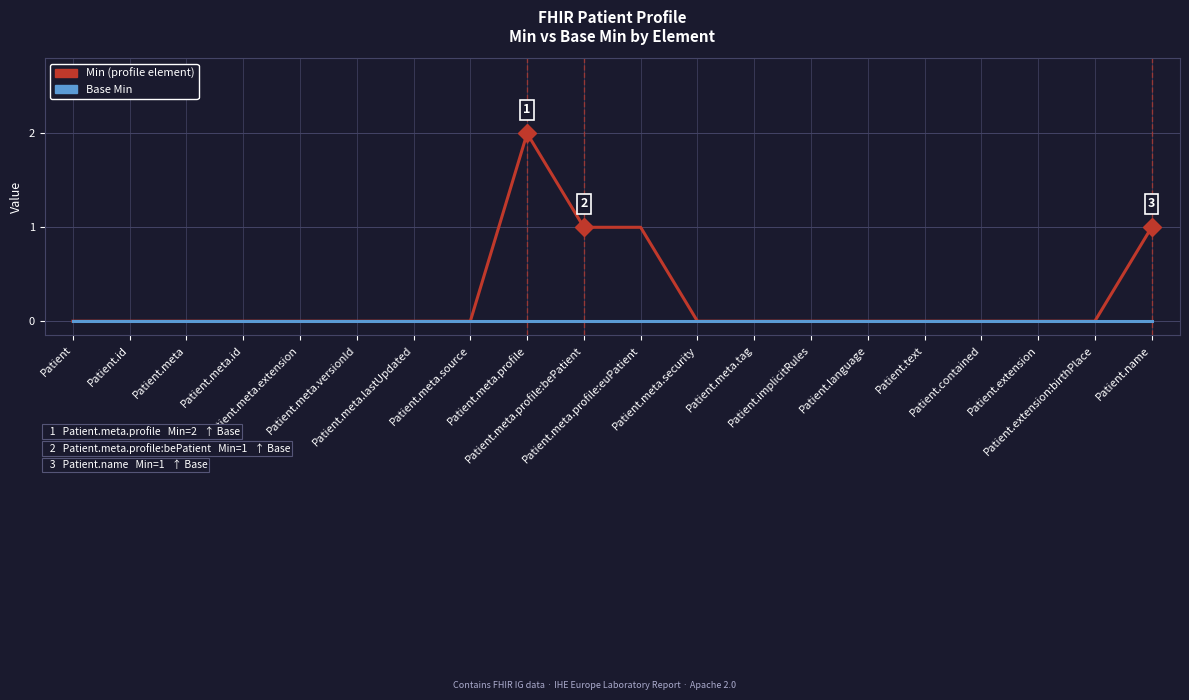

What is the label of the 3rd point from the right?

Patient.extension